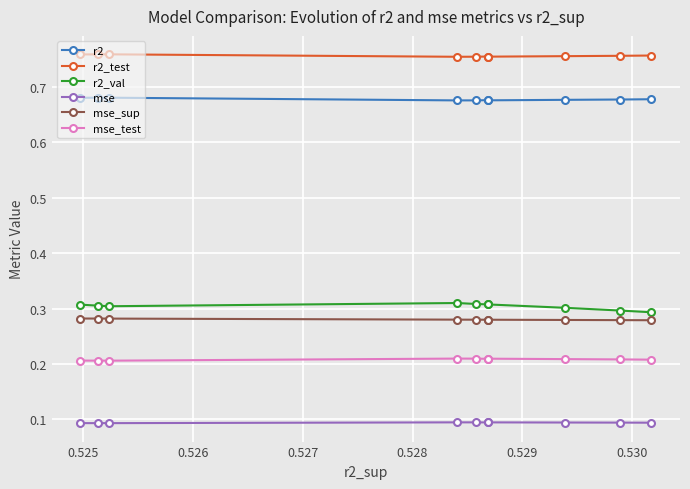

What is the highest value of the r2_test series?

0.8